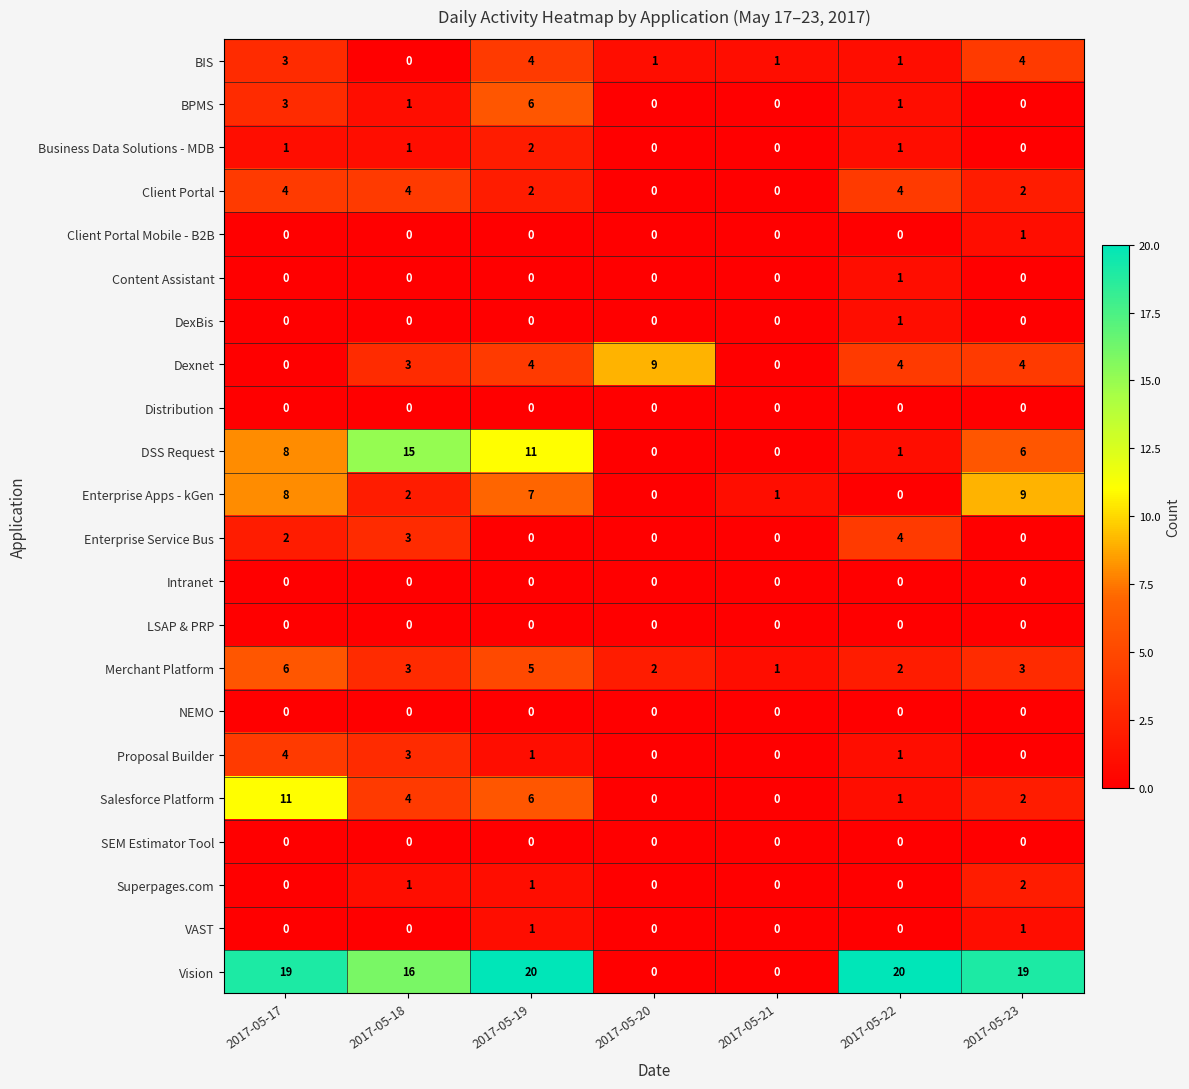

What is the difference between the maximum and minimum values in the Dexnet series?

9